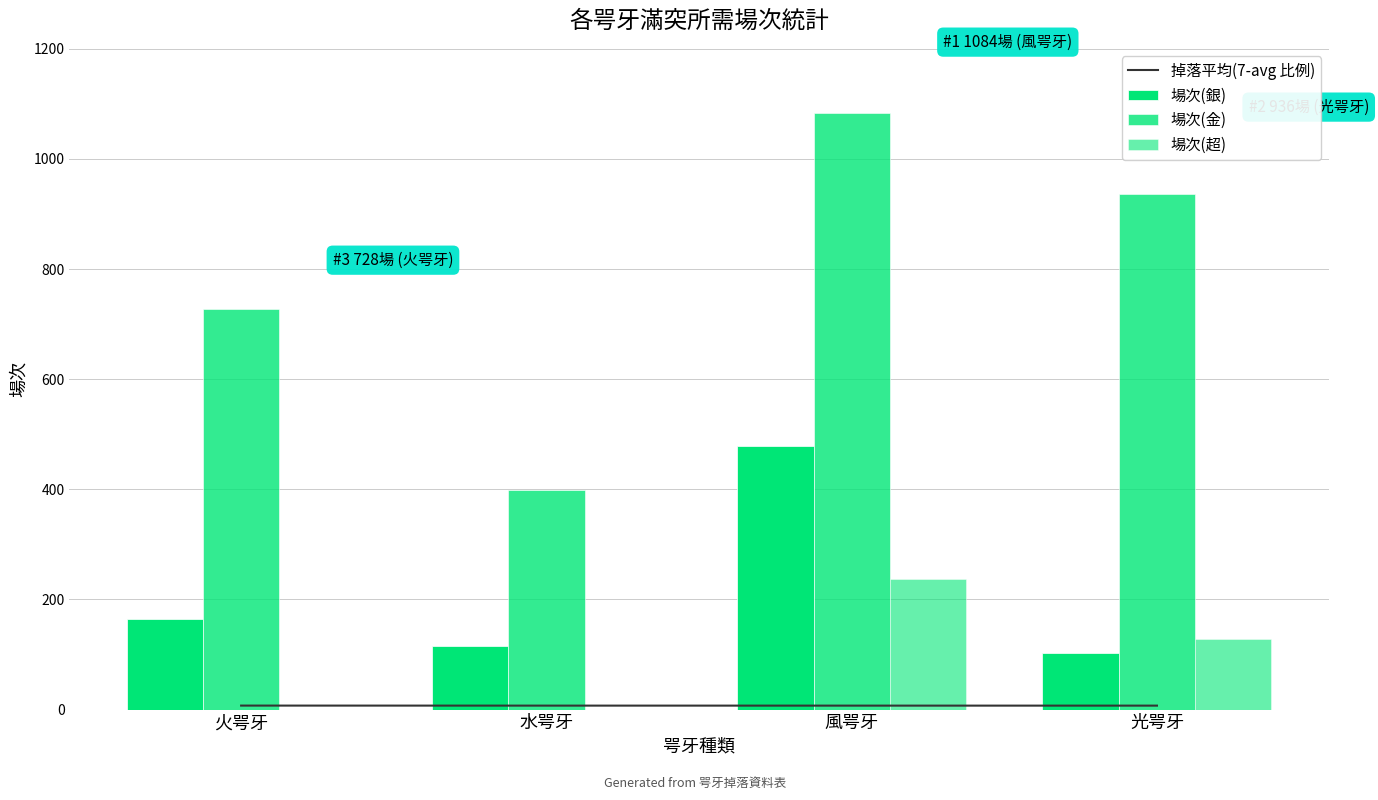

What position from the right is 火咢牙?

4